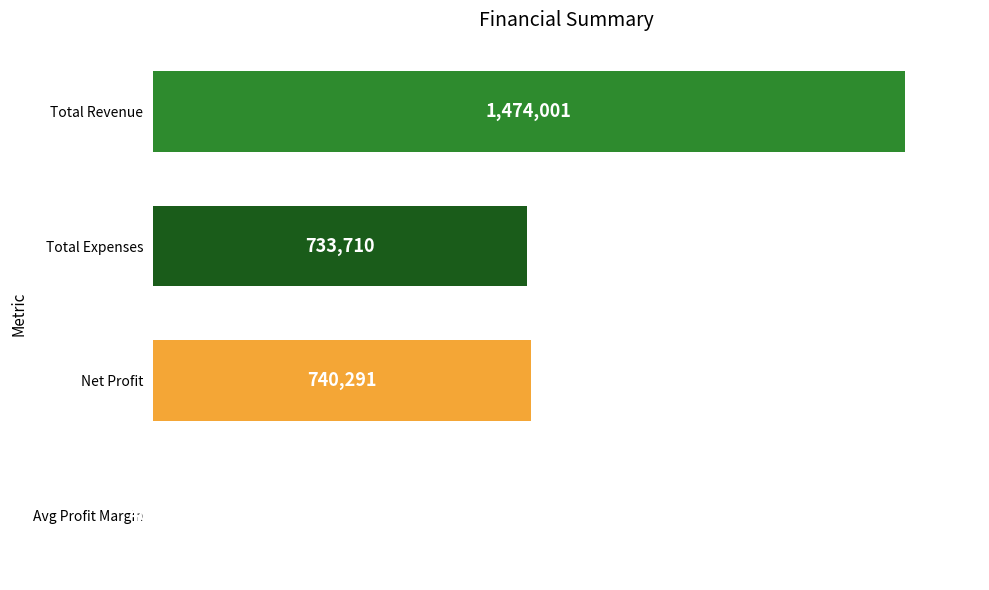

What is the sum of the values at Total Revenue and Total Expenses?

2207711.0